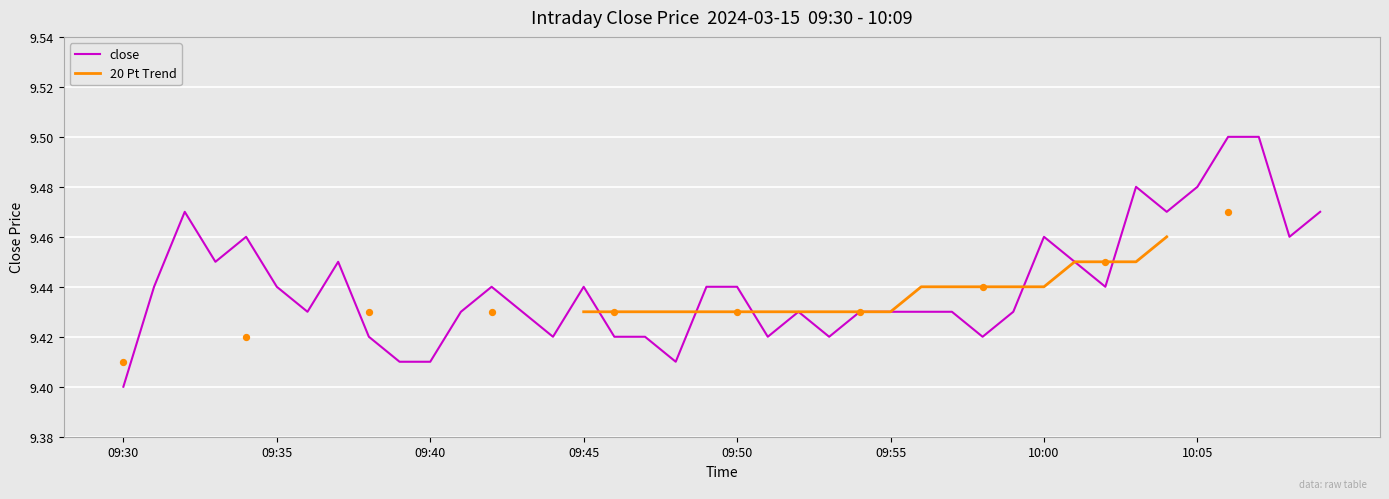

Which has a higher value, 09:56 or 10:06?

10:06